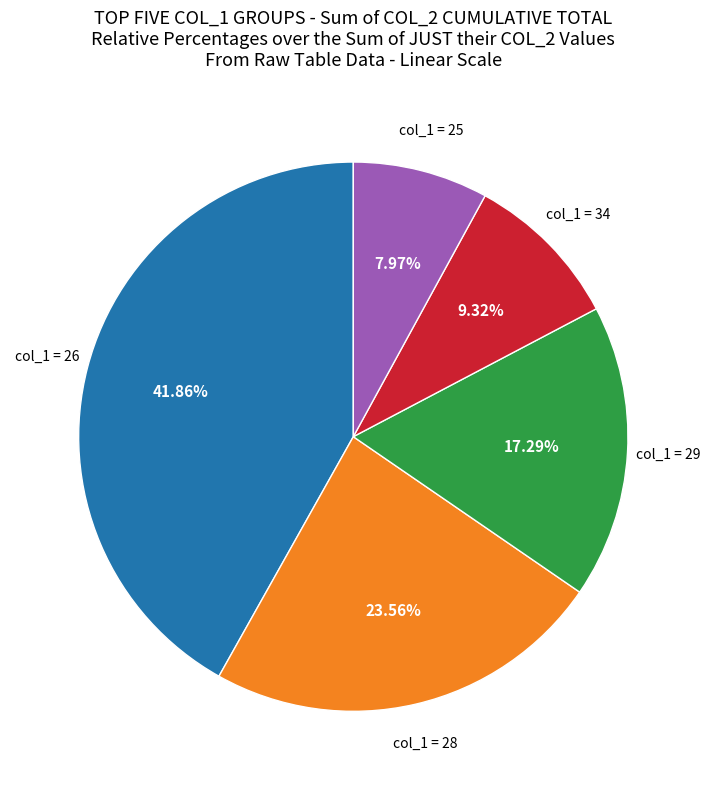

Is there any slice that represents more than half of the pie?

No